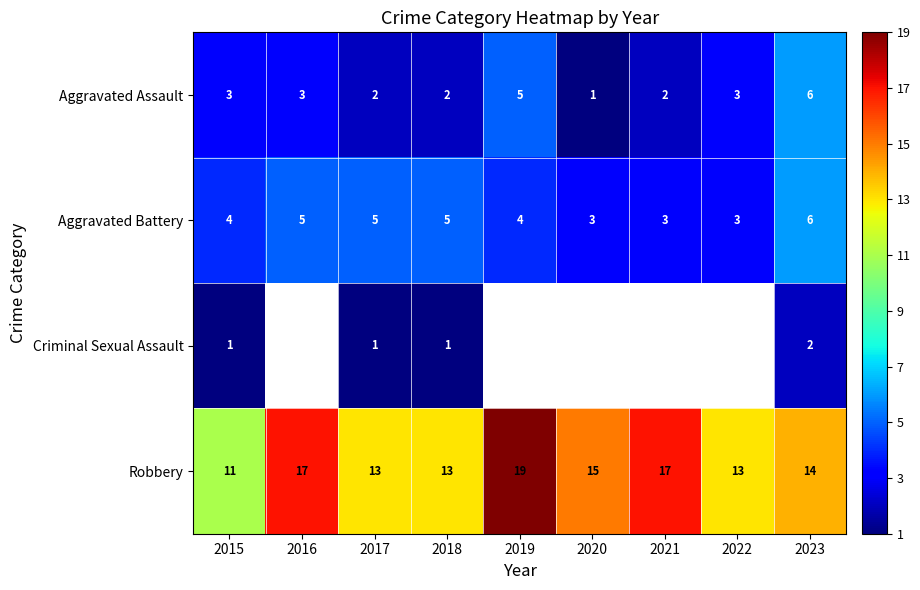

Is the value of Criminal Sexual Assault at 2017 greater than the value of Robbery at 2015?

No